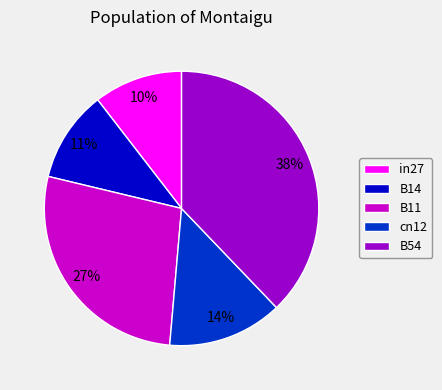

To the nearest percent, what portion does in27 represent?

10%